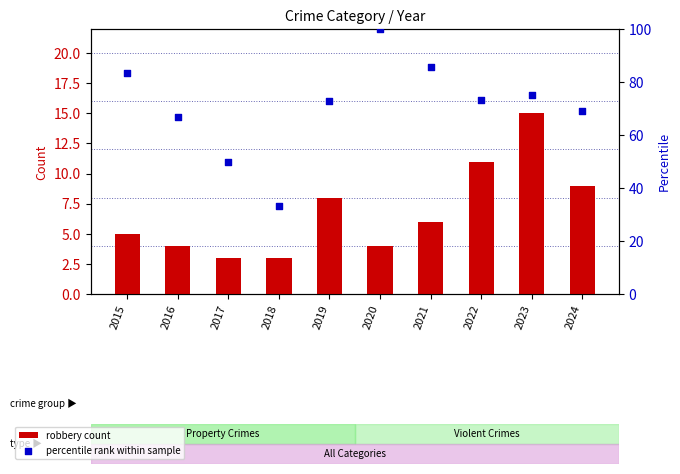

Which series has the widest spread of Y values?

percentile rank within sample